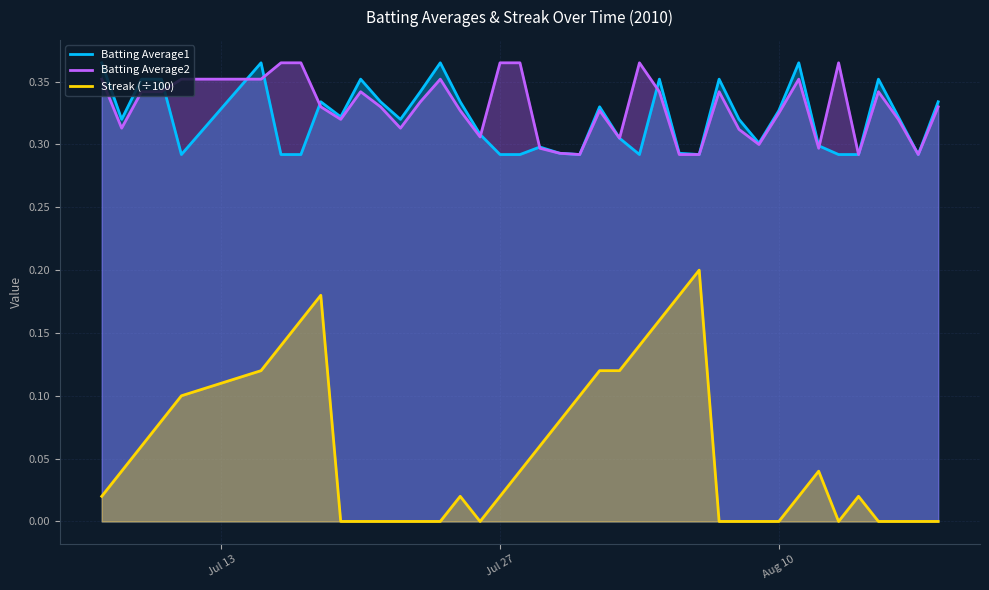

Which series has the largest range (max minus min)?

Streak (÷100)